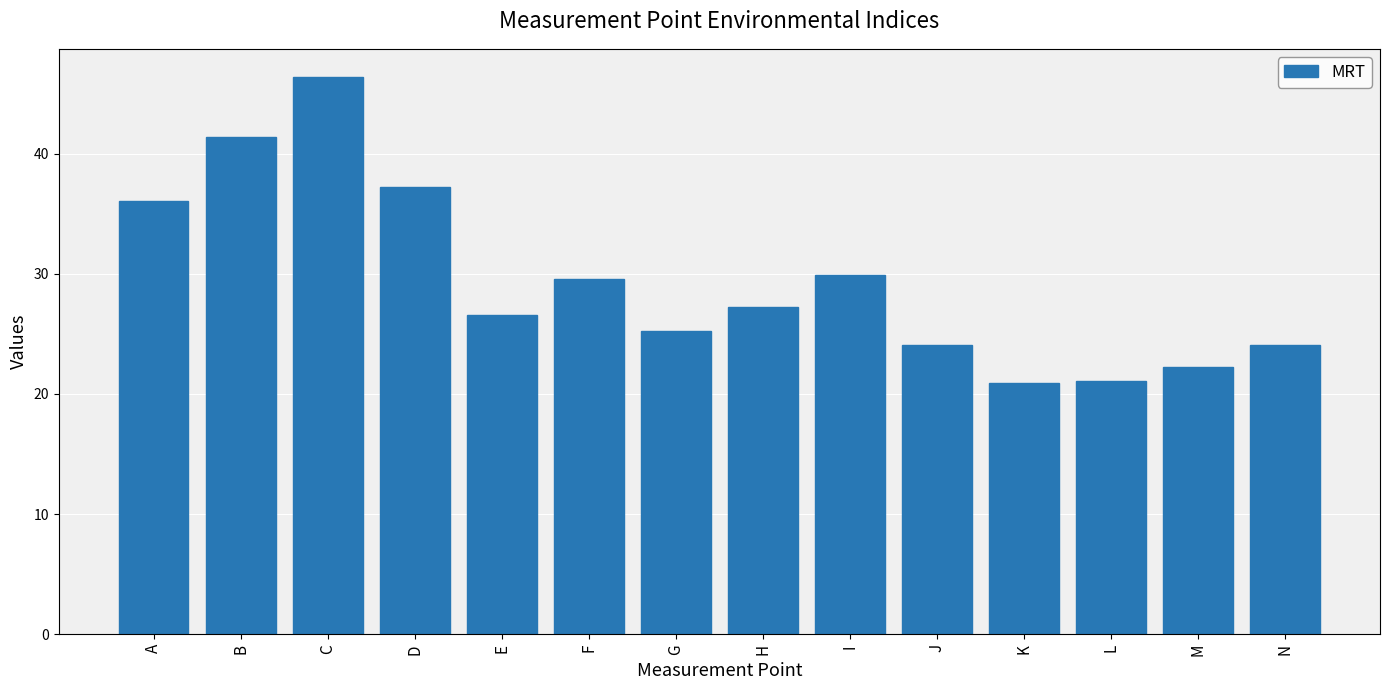

Between A and G, which is larger?

A